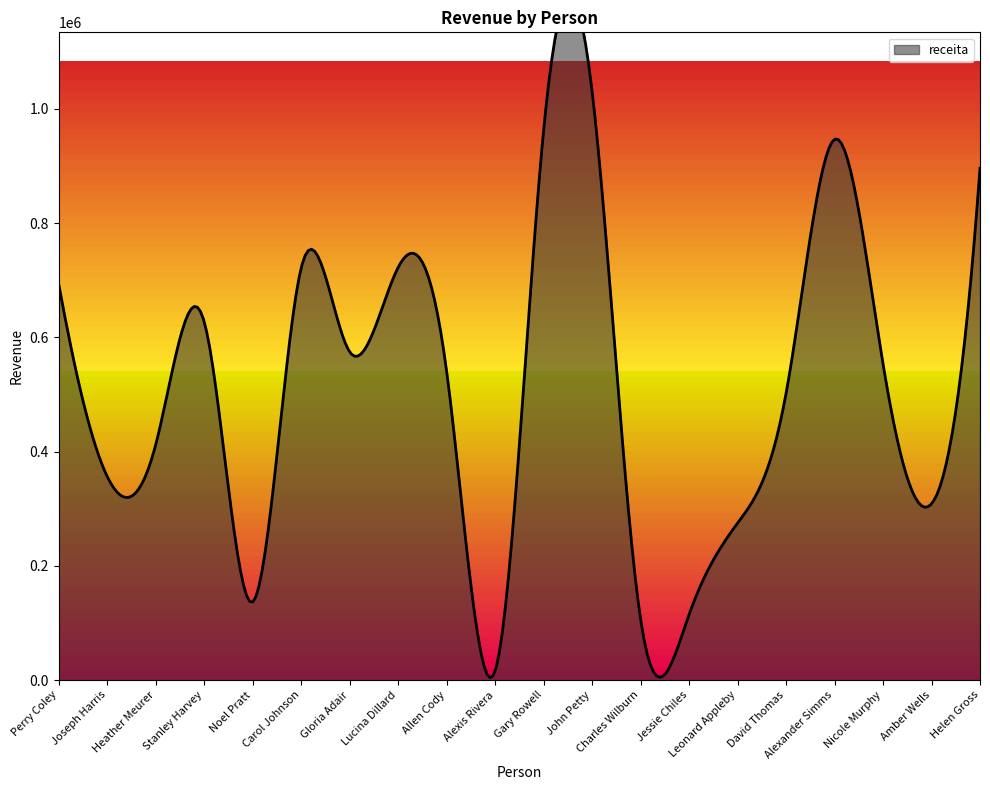

How many interior local valleys (lower than both neighbors) does the data have?

6